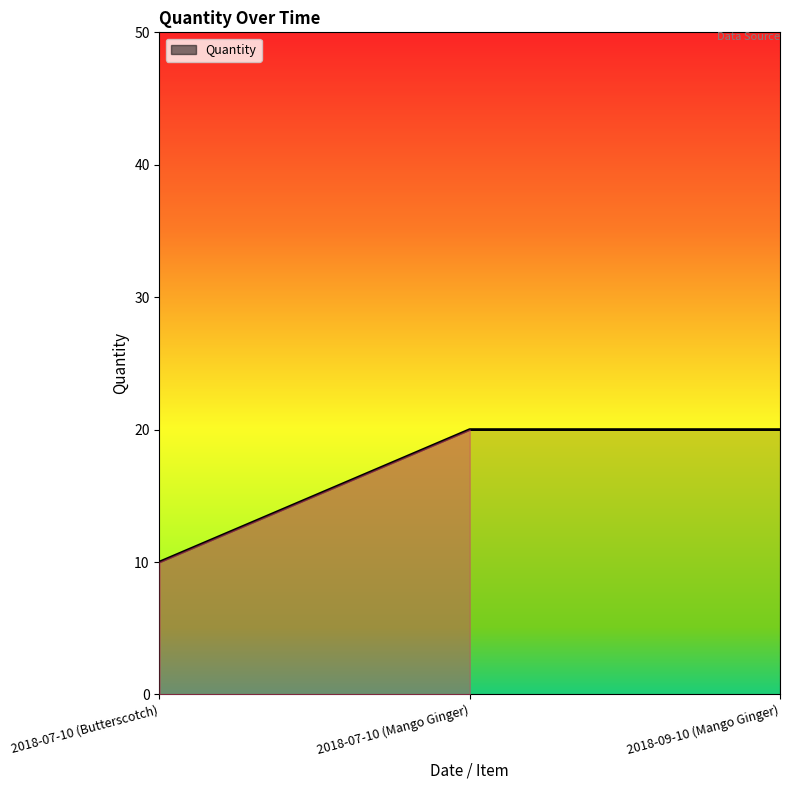

What is the difference between the maximum and minimum values?

10